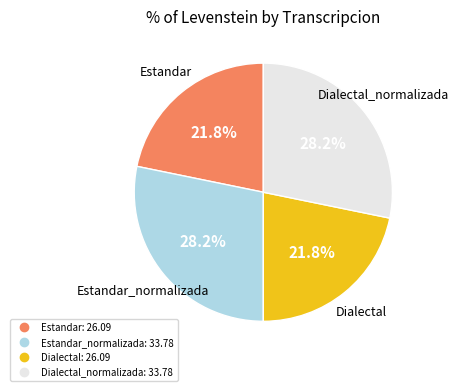

Does any single category account for the majority?

No